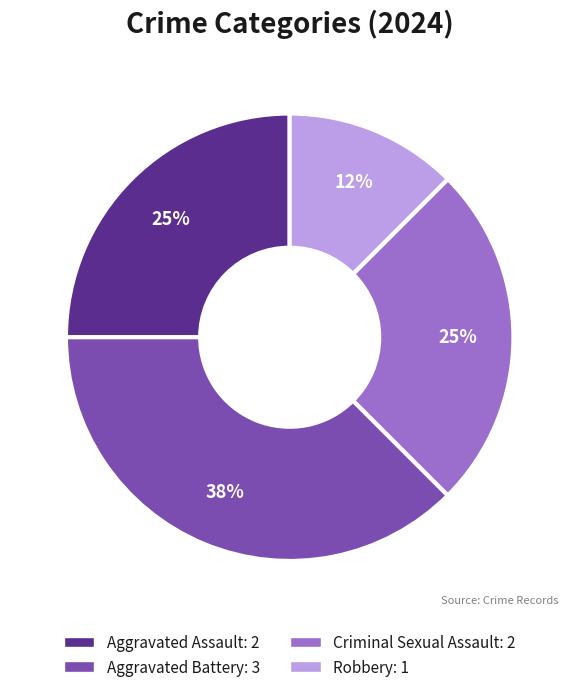

To the nearest percent, what is the combined percentage of Aggravated Battery and Robbery?

50%